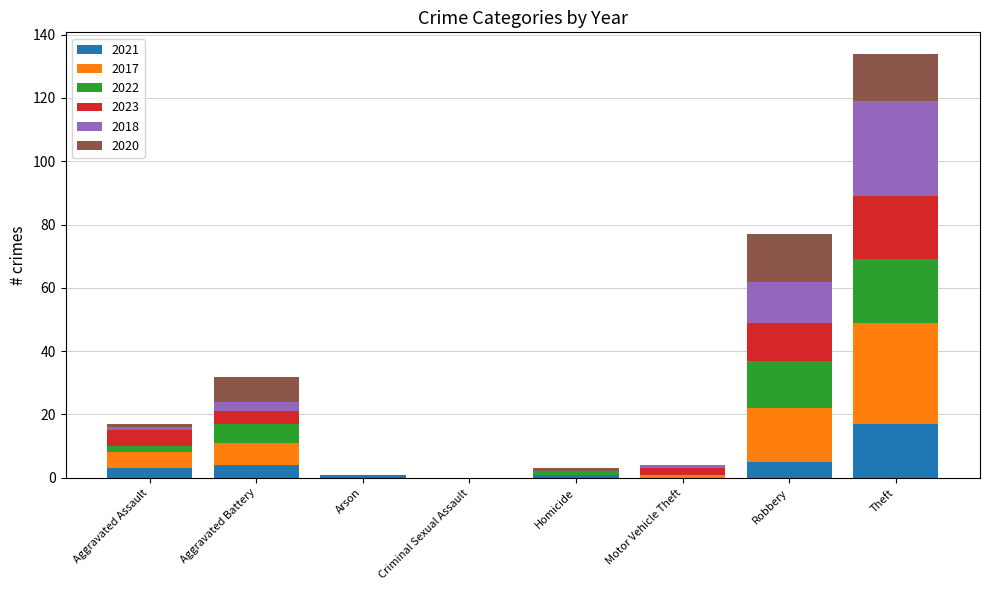

What are all the series names shown in the legend?

2021, 2017, 2022, 2023, 2018, 2020